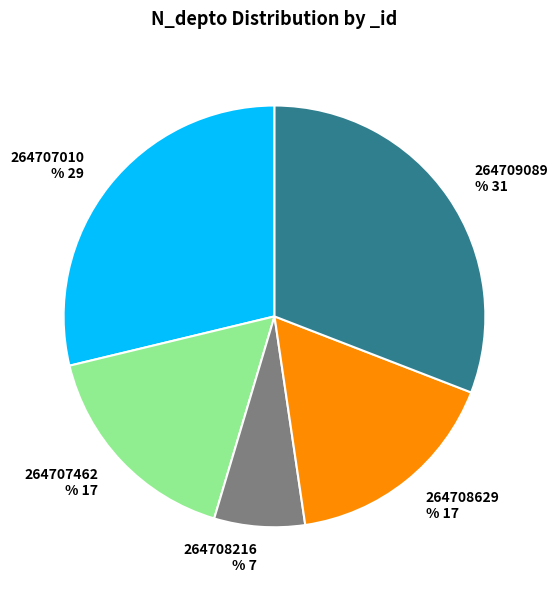

To the nearest percent, what is the difference between the largest and smallest slice percentages?

24%